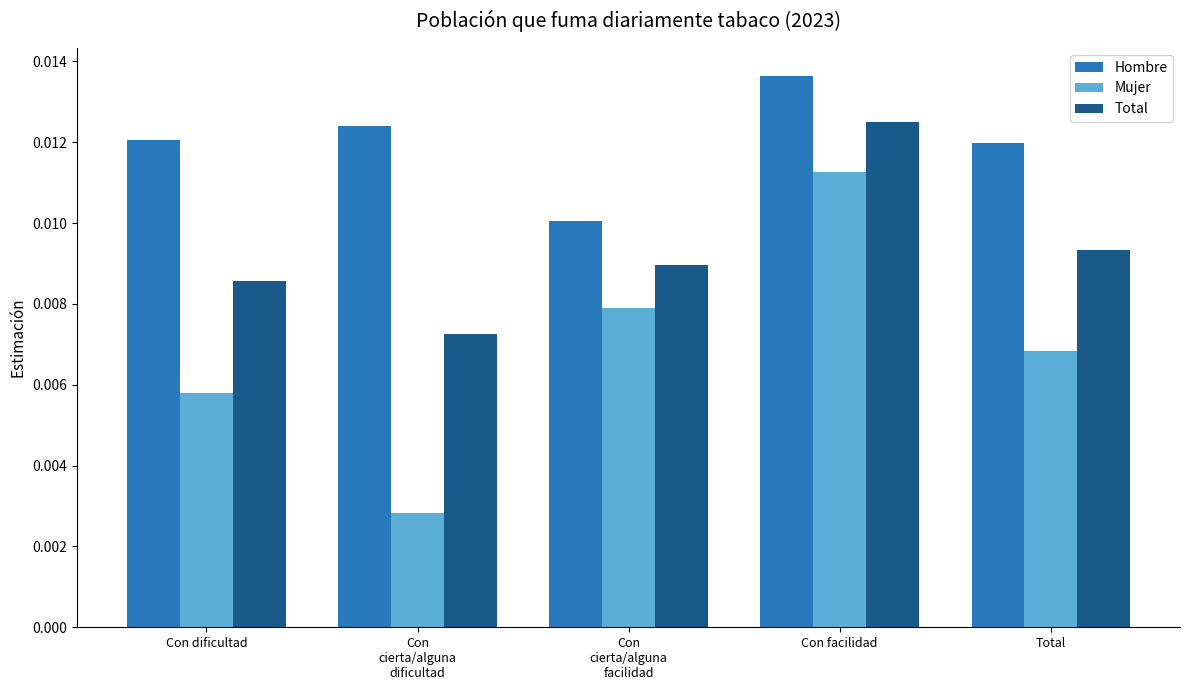

How many bars are there in total?

15